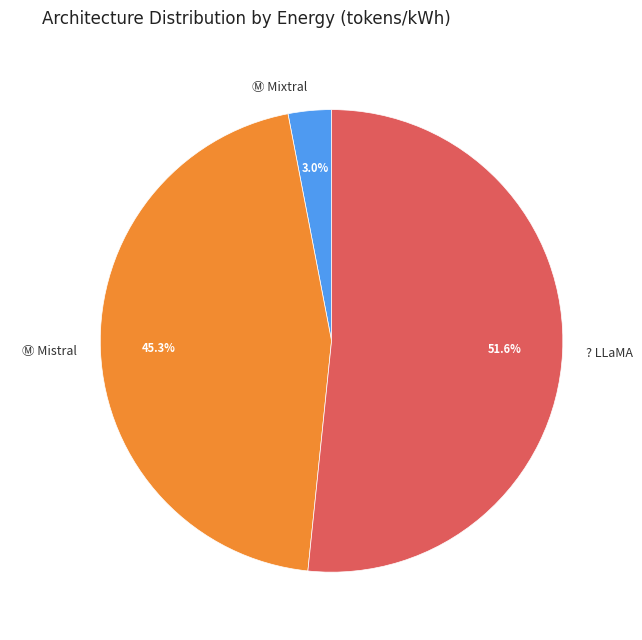

Which category accounts for the majority?

? LLaMA